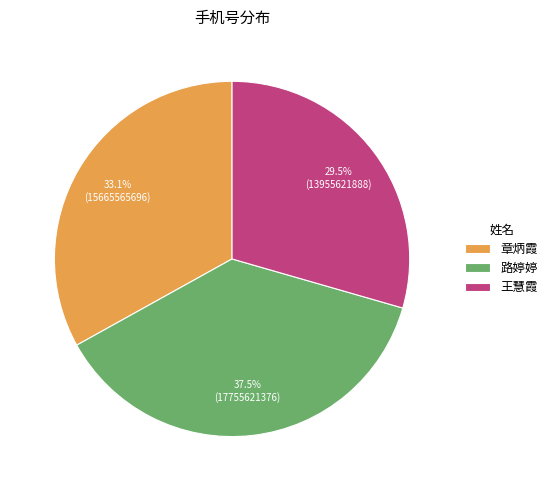

Which category has the biggest portion of the pie?

路婷婷